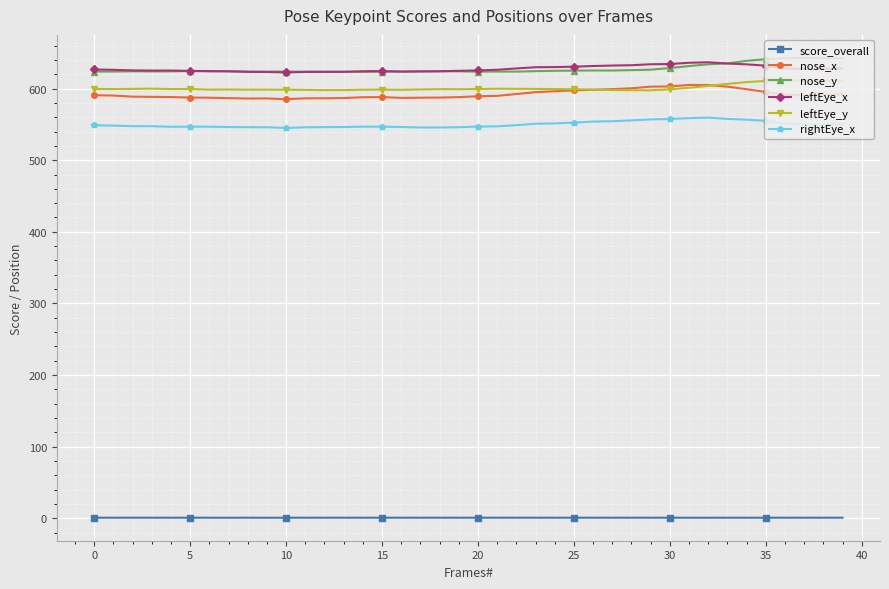

Does the chart display data point markers on the line(s)?

Yes